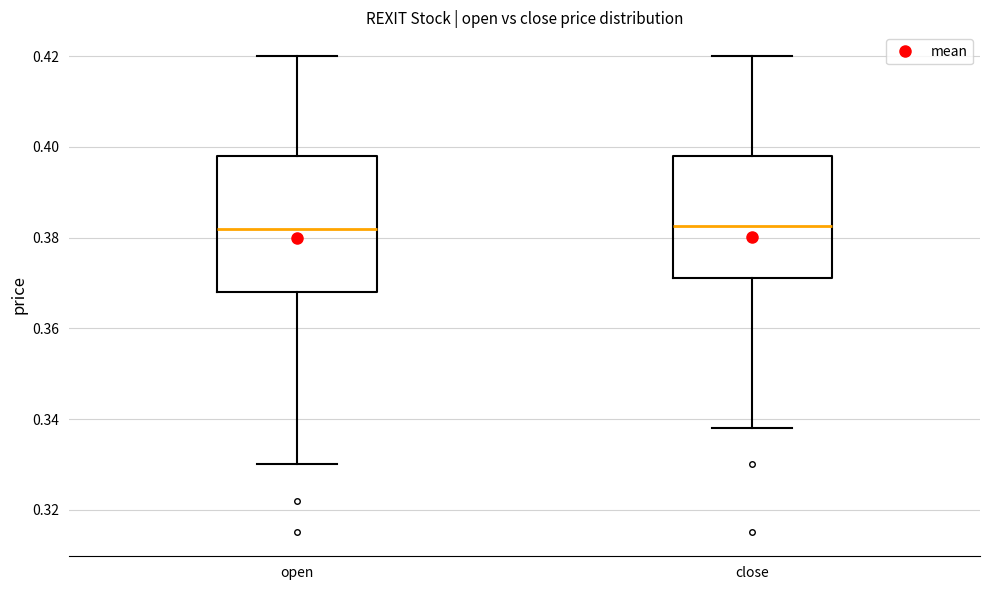

Reading left to right, read every box against the y-axis: the position of its median line, the range the box covers, and the ends of its whiskers. The values are not printed on the chart, so give them approximately, as read against the axis.

open: median 0.382, box 0.368 to 0.398, whiskers 0.330 to 0.420
close: median 0.382, box 0.372 to 0.398, whiskers 0.338 to 0.420